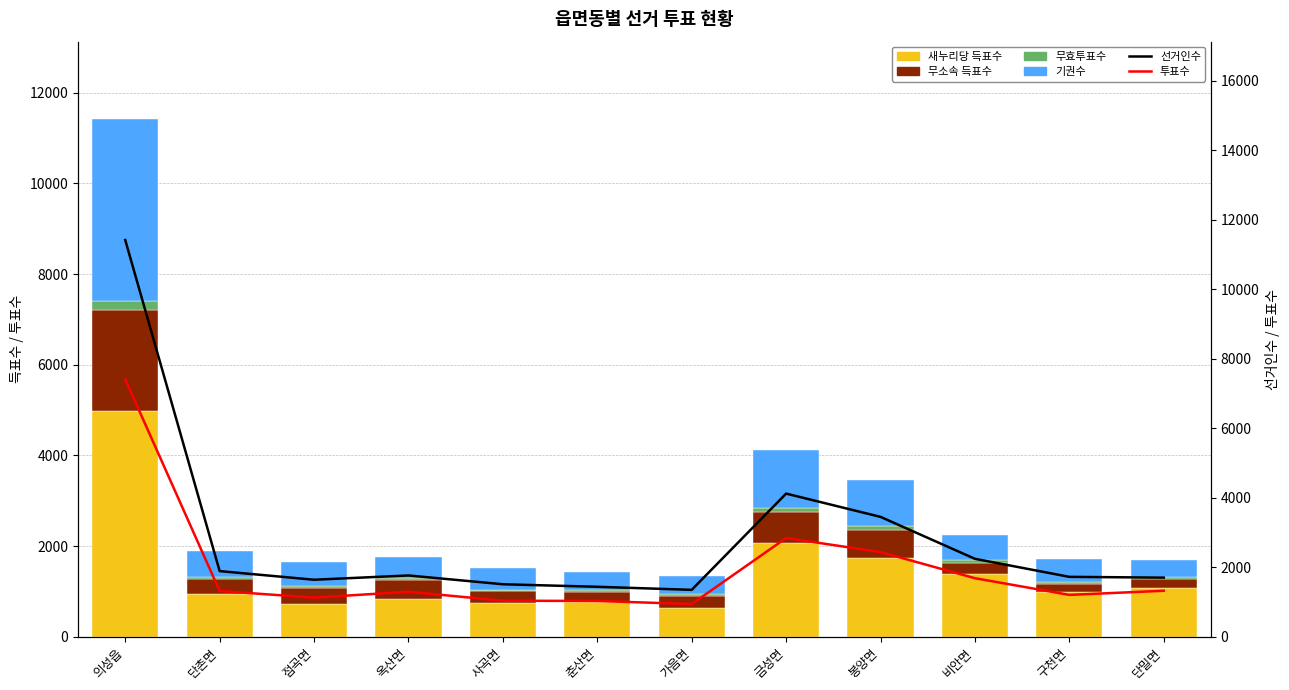

Which series changed the most between 단촌면 and 금성면?

선거인수